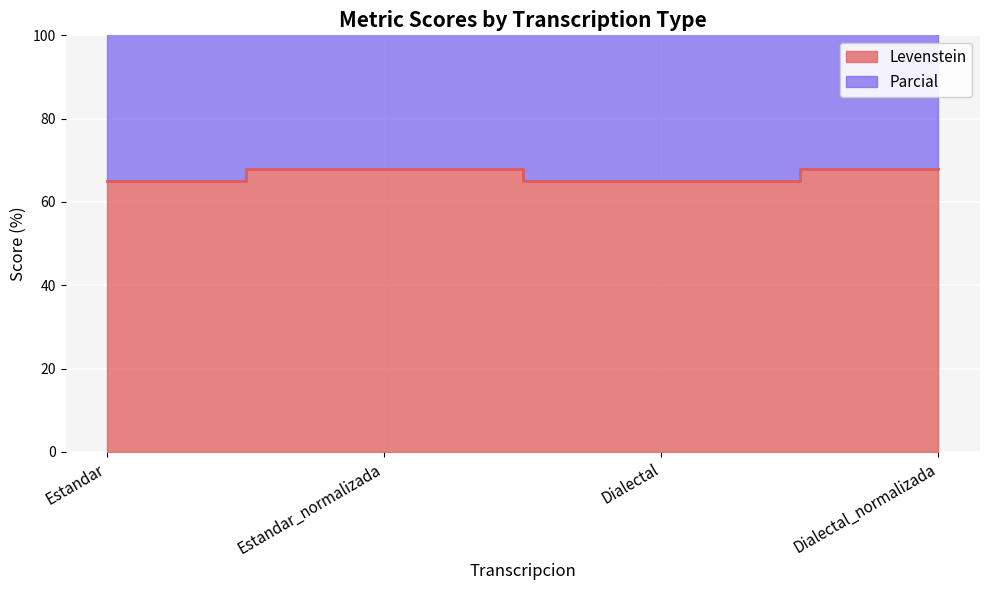

How many data points does each series have?

4